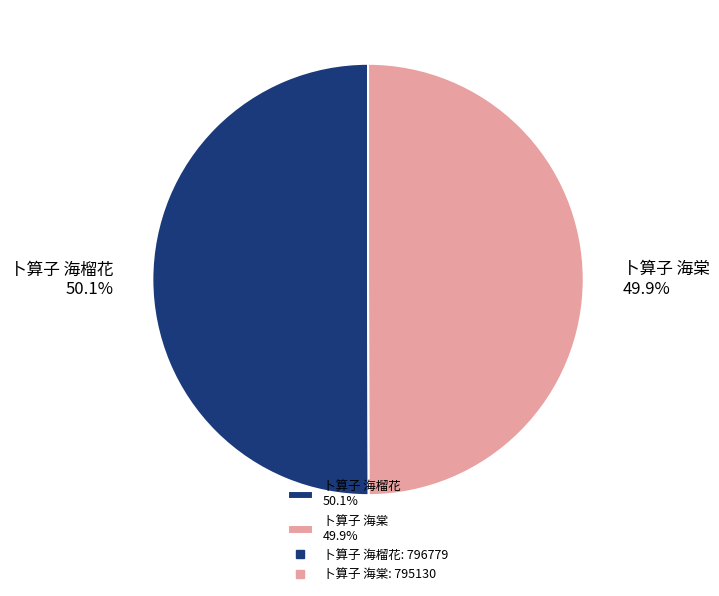

True or false: 卜算子 海榴花 accounts for 50% of the total.

True